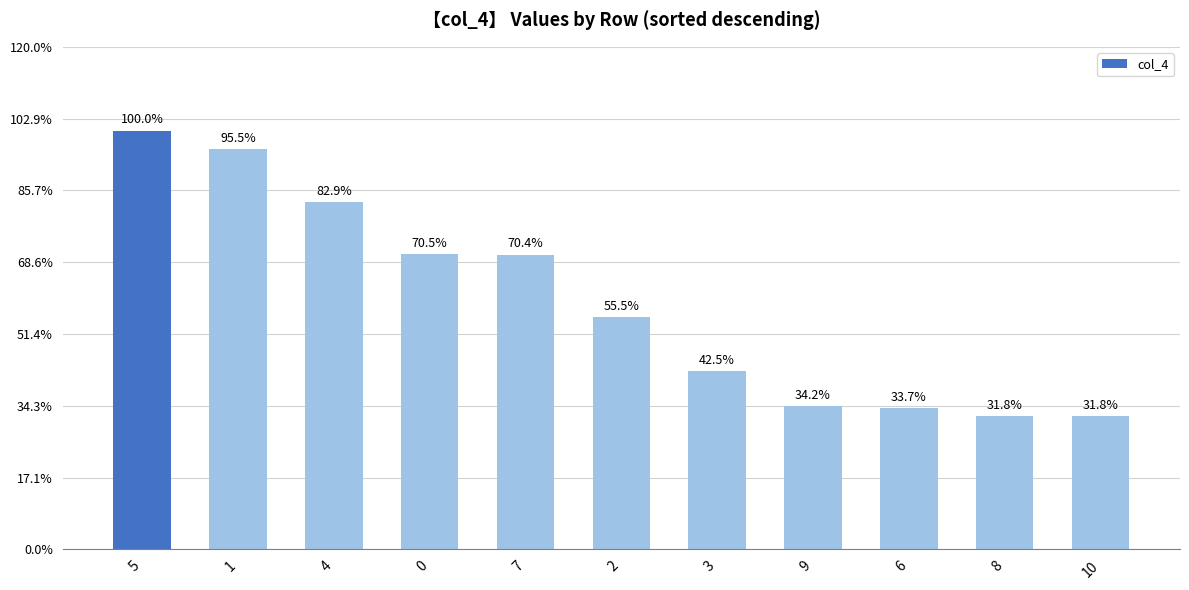

Does the chart contain any negative values?

No